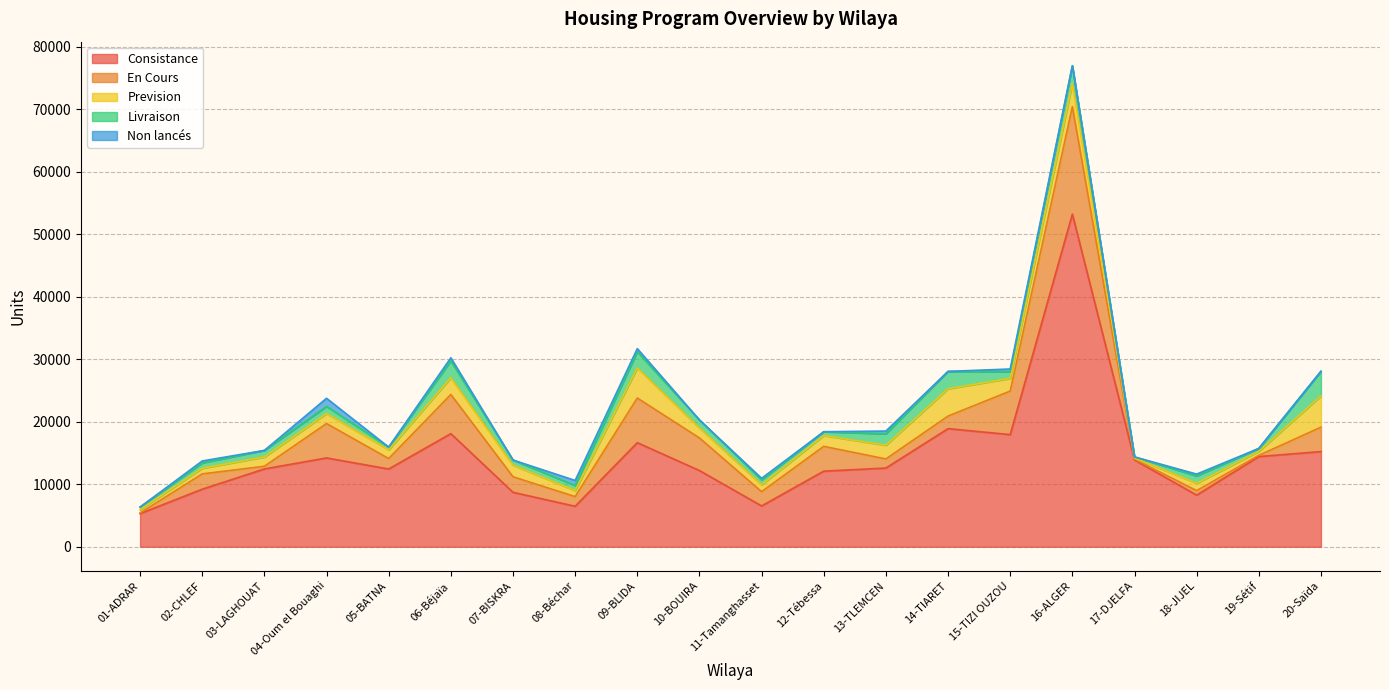

Reading right to left, transcribe all the data shown in this chart.

Consistance: 15236	14437	8266	13894	53245	17951	18908	12603	12101	6536	12200	16662	6485	8716	18107	12449	14218	12454	9216	5305
En Cours: 3903	195	723	120	17203	6975	2012	1455	3971	2283	5218	7147	1546	2490	6268	1674	5503	432	2448	106
Prevision: 5007	635	1169	194	3719	2019	4369	2184	1727	1100	1587	4813	963	1846	2674	1394	1600	1484	904	525
Livraison: 3946	470	1172	174	2826	1070	2779	1828	616	788	1293	2592	819	832	2698	435	1145	1052	854	419
Non lancés: 0	0	300	0	0	439	0	450	0	250	0	500	799	0	500	0	1300	0	310	0